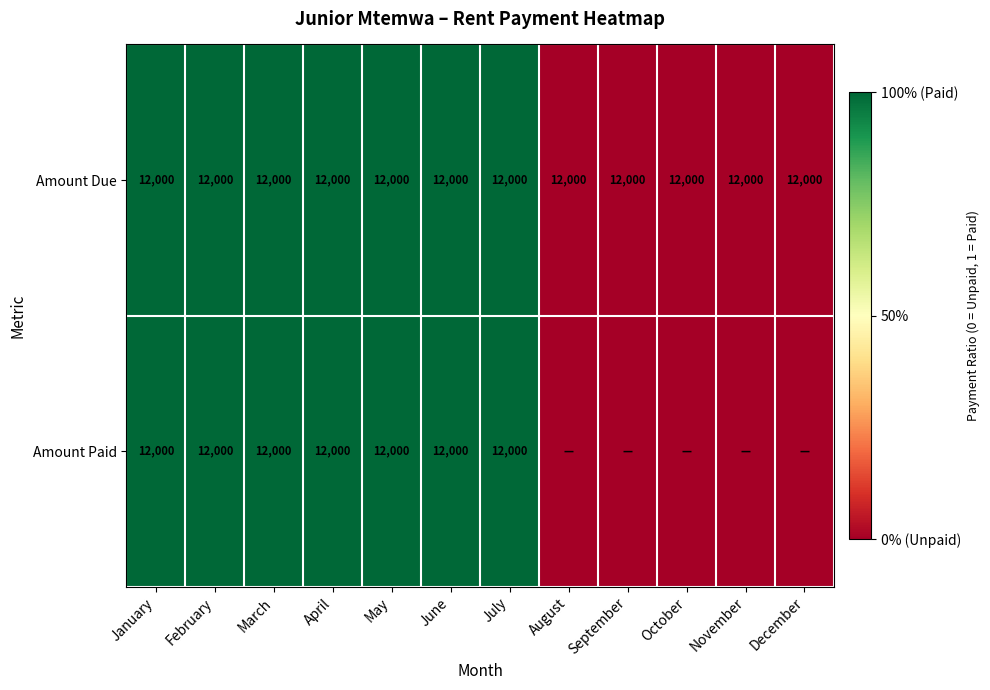

What is the average value of the Amount Due series?

12000